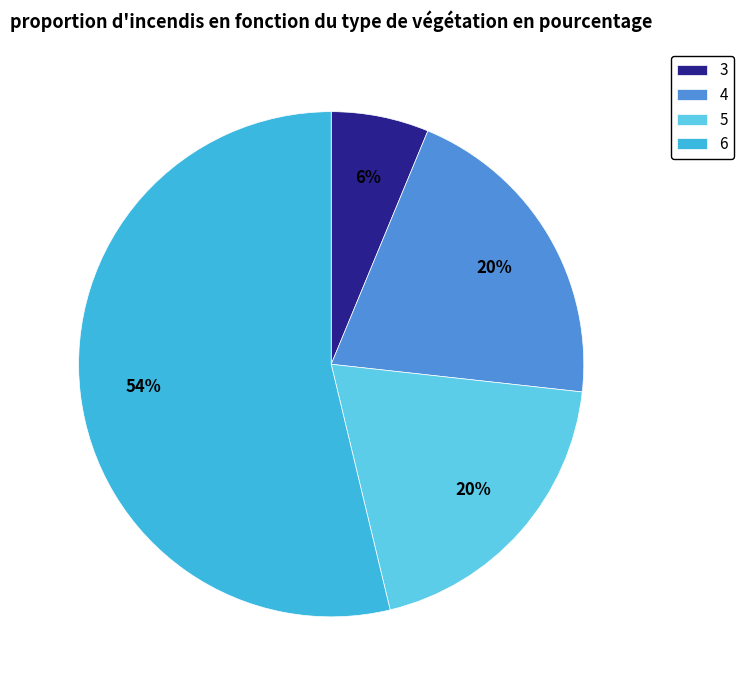

Which category has the biggest portion of the pie?

6